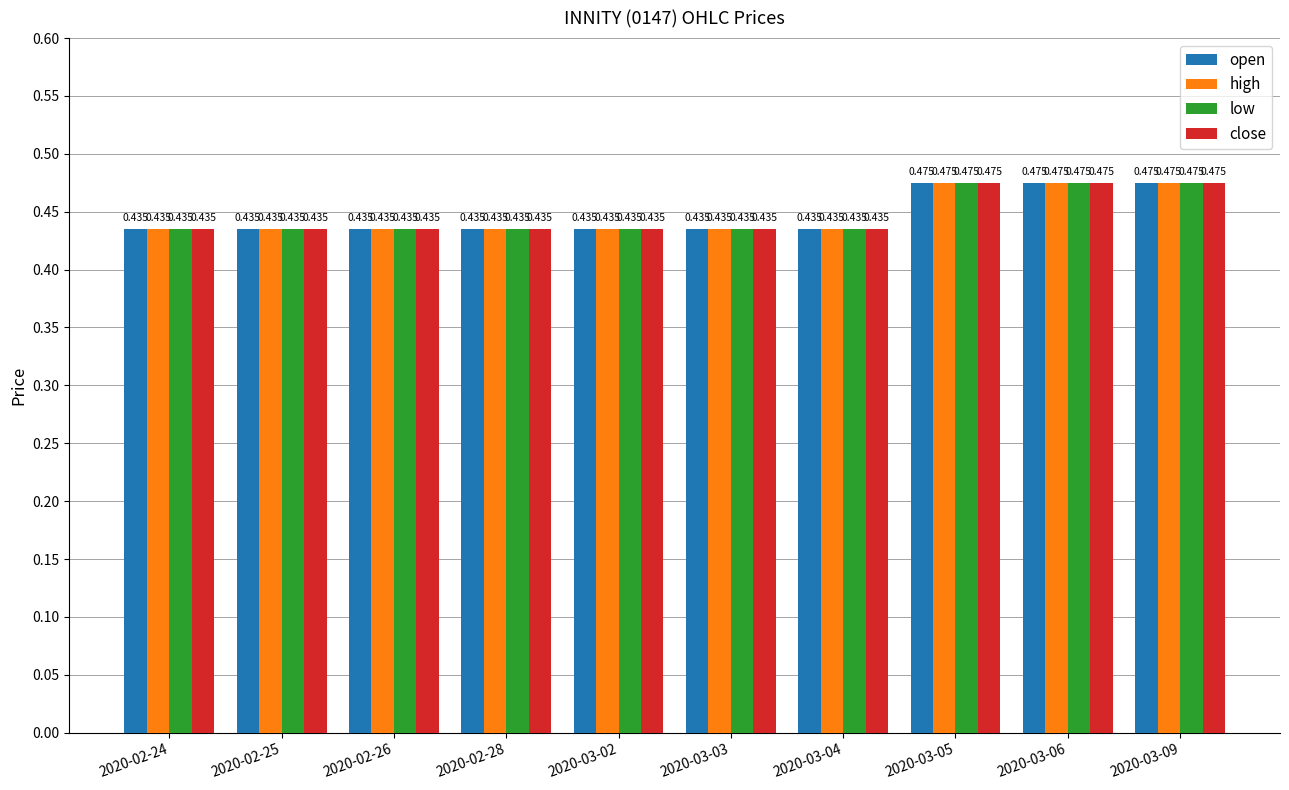

What are all the series names shown in the legend?

open, high, low, close